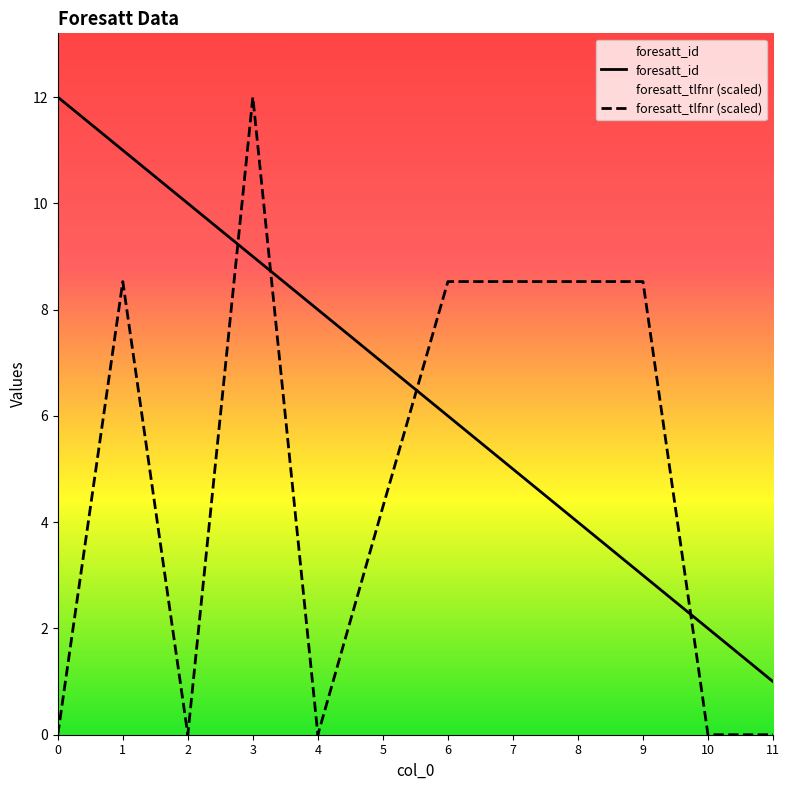

Reading left to right, extract all data points from this chart.

foresatt_id: 12.0	11.0	10.0	9.0	8.0	7.0	6.0	5.0	4.0	3.0	2.0	1.0
foresatt_tlfnr: 0.0	8.5	0.0	12.0	0.0	4.3	8.5	8.5	8.5	8.5	0.0	0.0